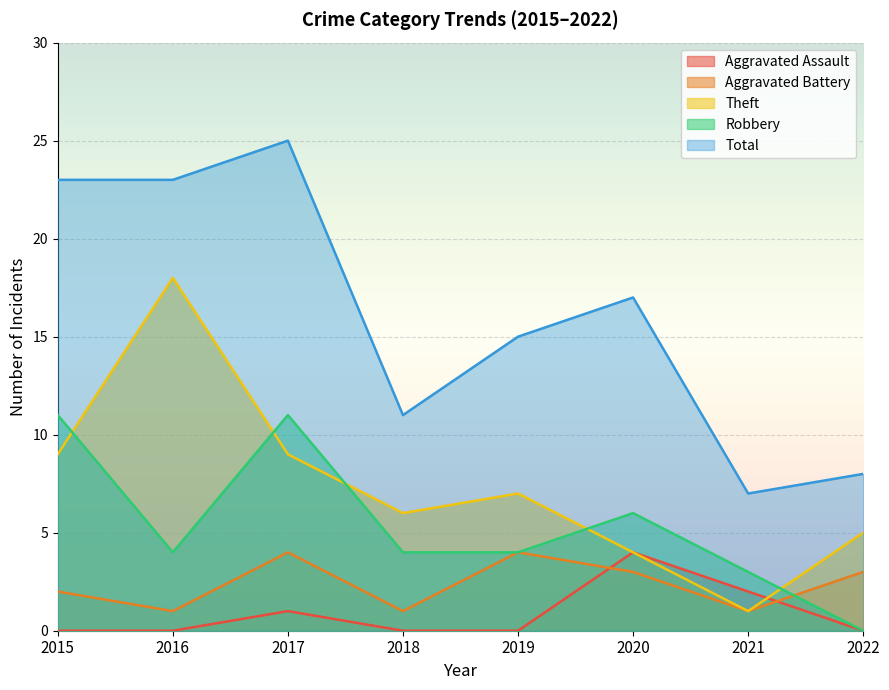

What is the value of the Total point at the 4th from the left?

11